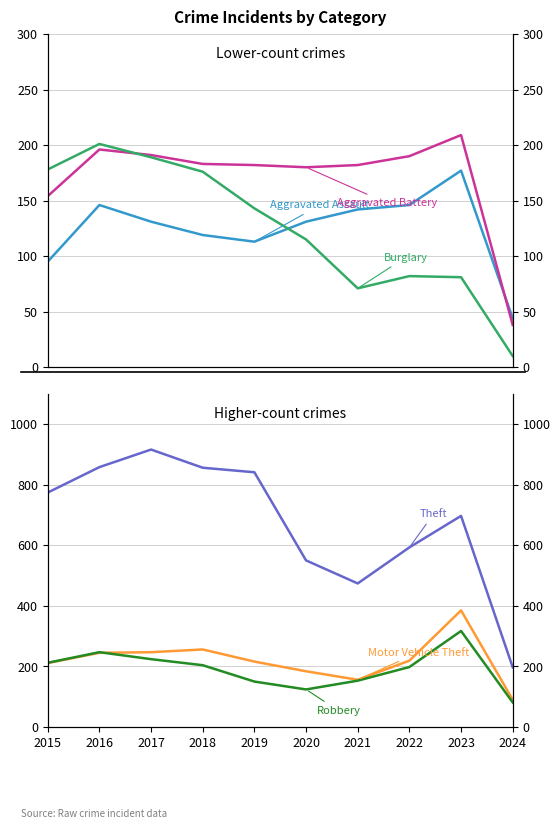

What is the sum of all Aggravated Battery values?

1705